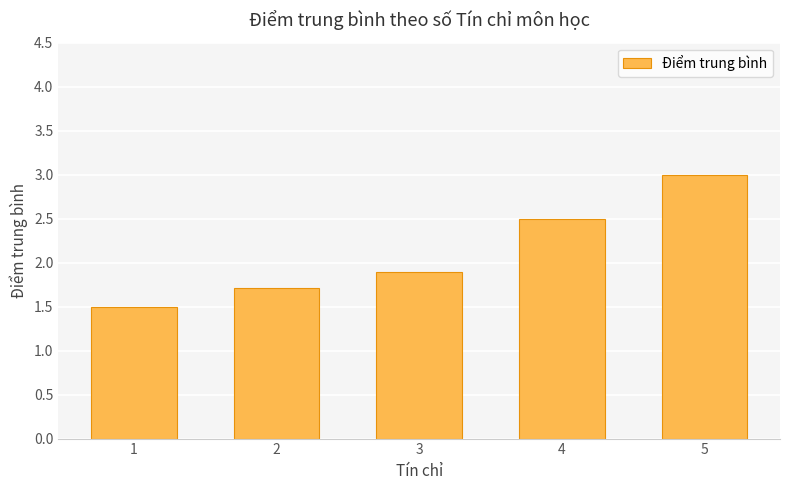

True or false: the data shows 2.5 at 4.

True